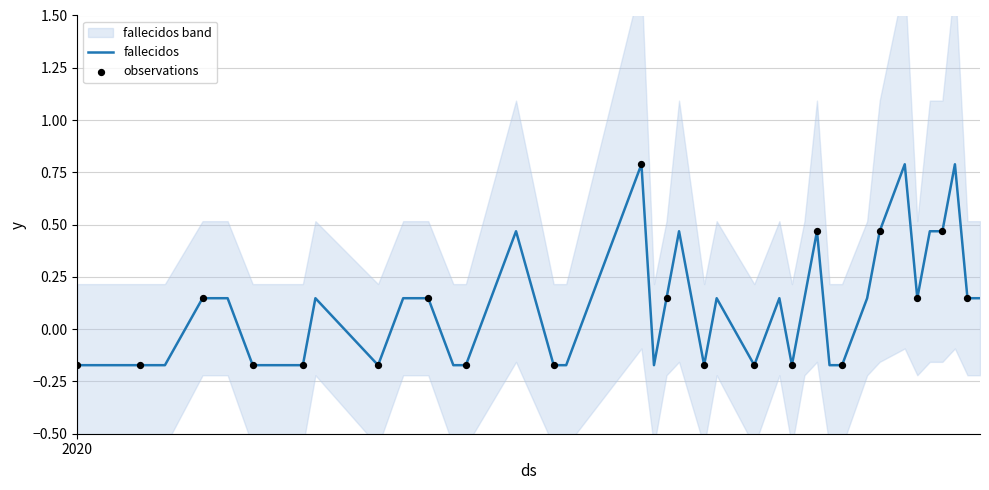

What is the change in value from 2020-05-21 to 2020-06-03?

+0.3